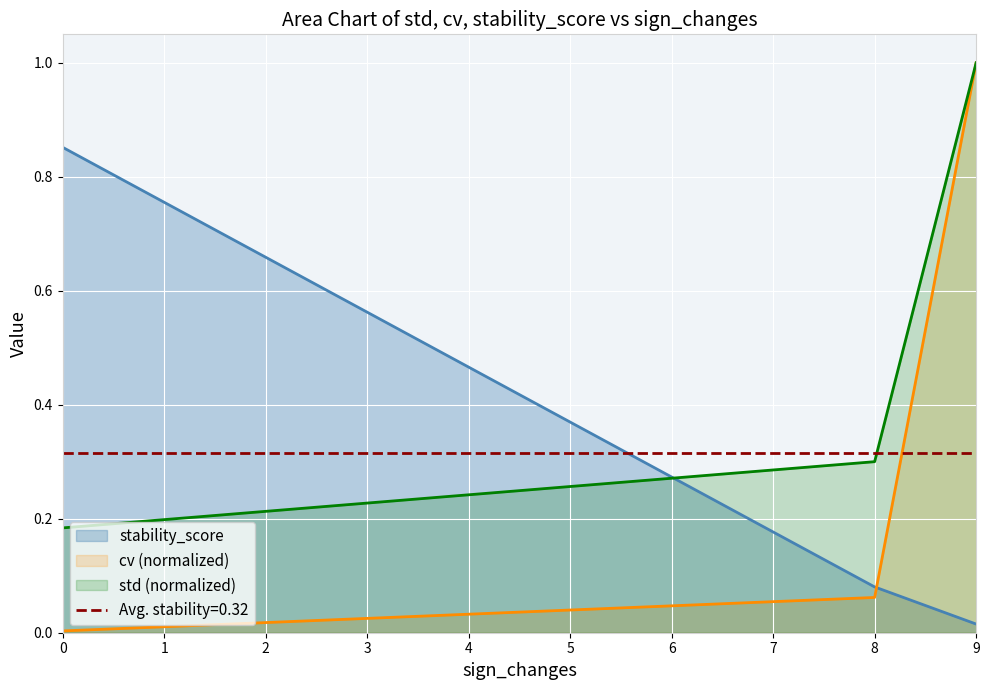

True or false: cv (normalized) has a value of 1.0 at 9.

True